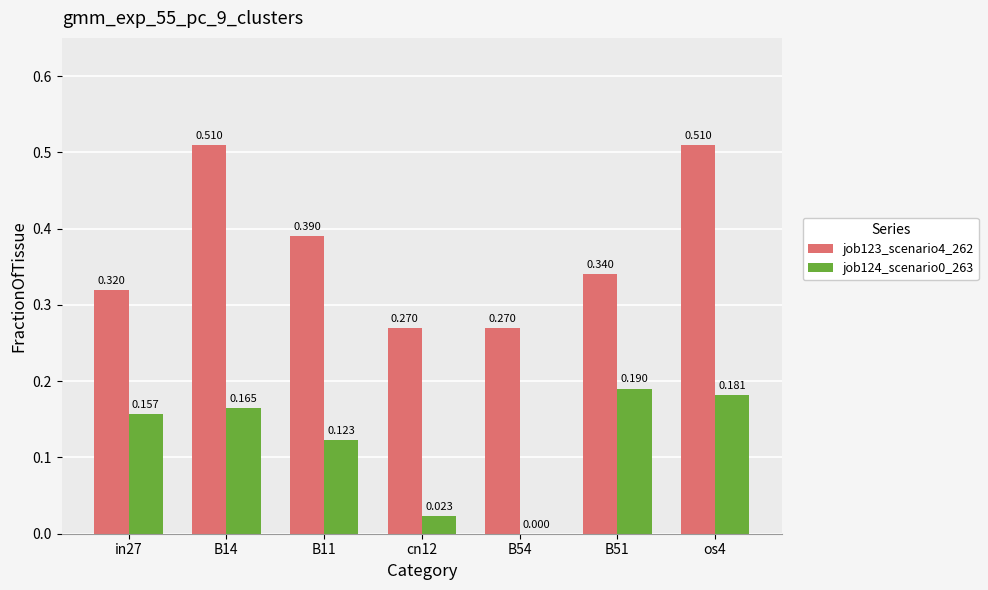

Is the value of job124_scenario0_263 at os4 greater than the value of job123_scenario4_262 at in27?

No